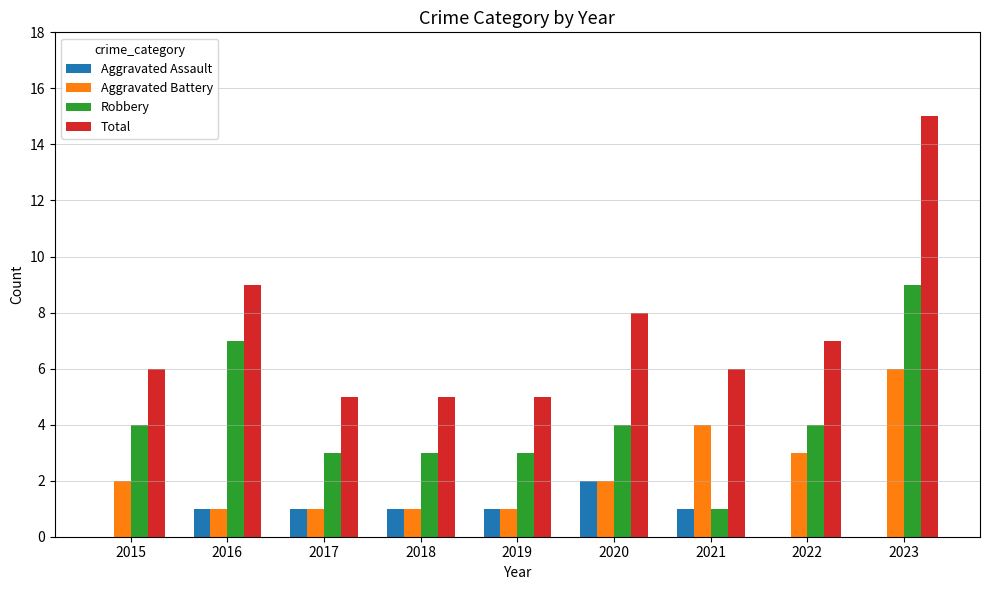

Are the bars horizontal?

No